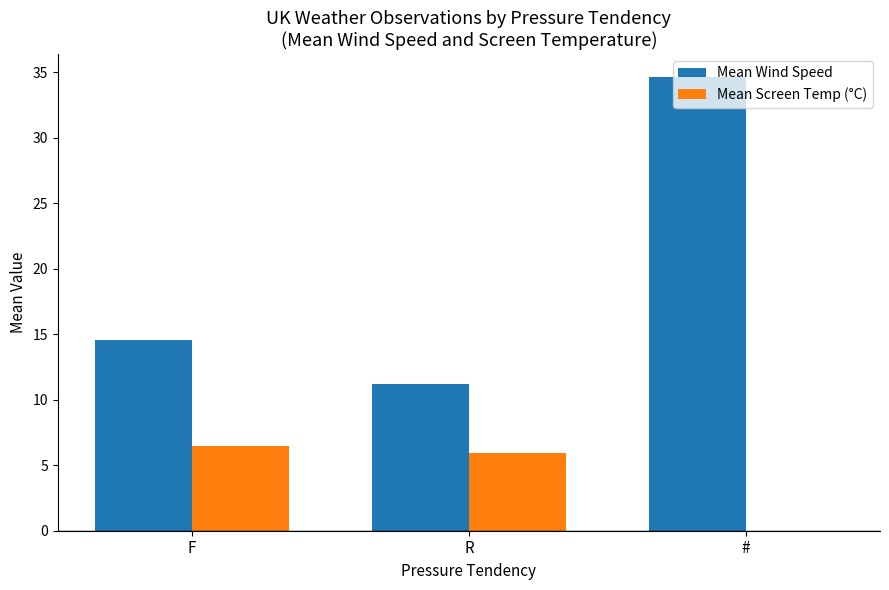

What is the total value across all series at R?

17.1